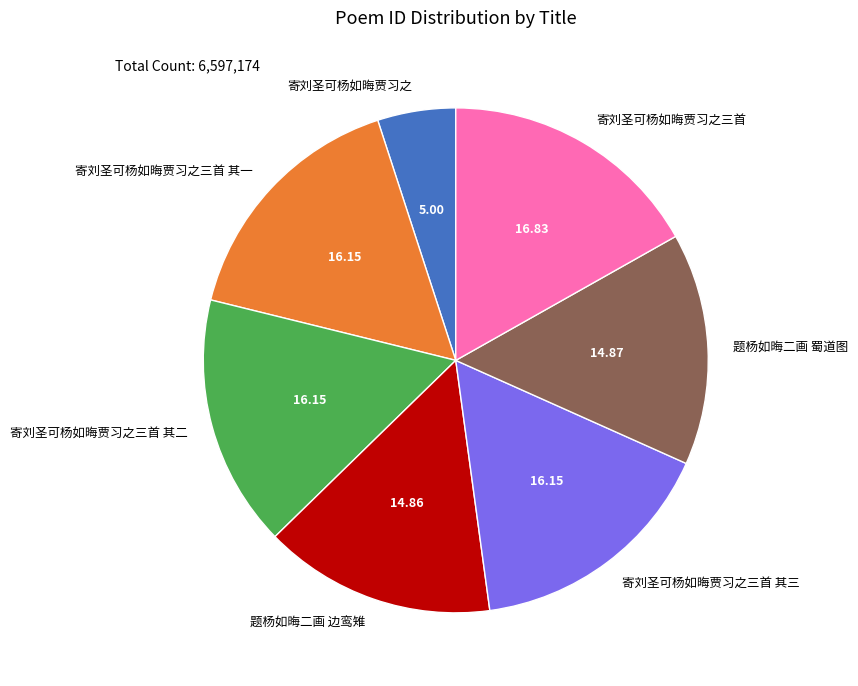

Approximately how many times larger is the value at 寄刘圣可杨如晦贾习之三首 其一 compared to 寄刘圣可杨如晦贾习之三首 其三?

1.0